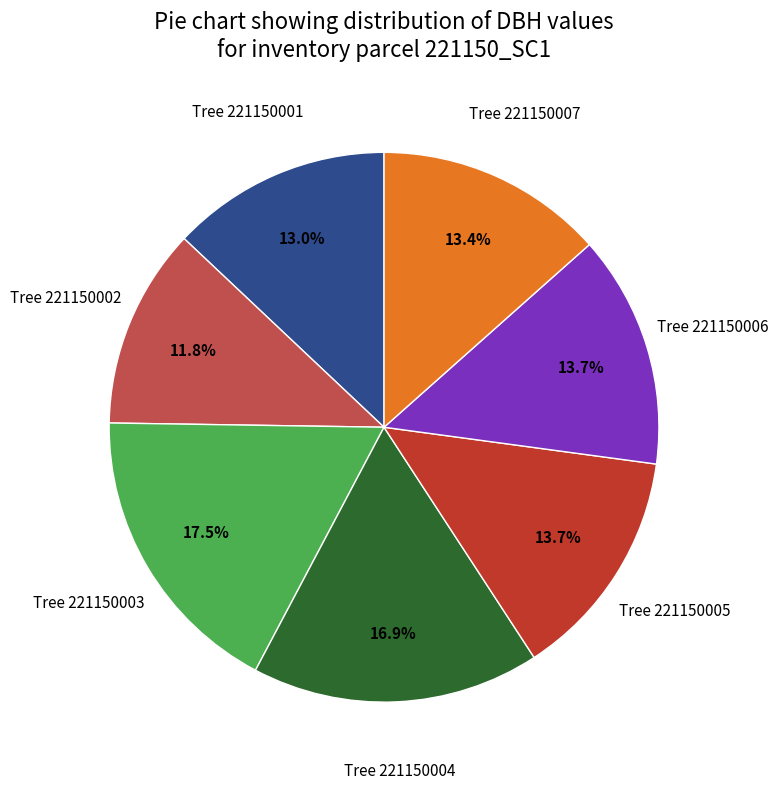

Is there any slice that represents more than half of the pie?

No